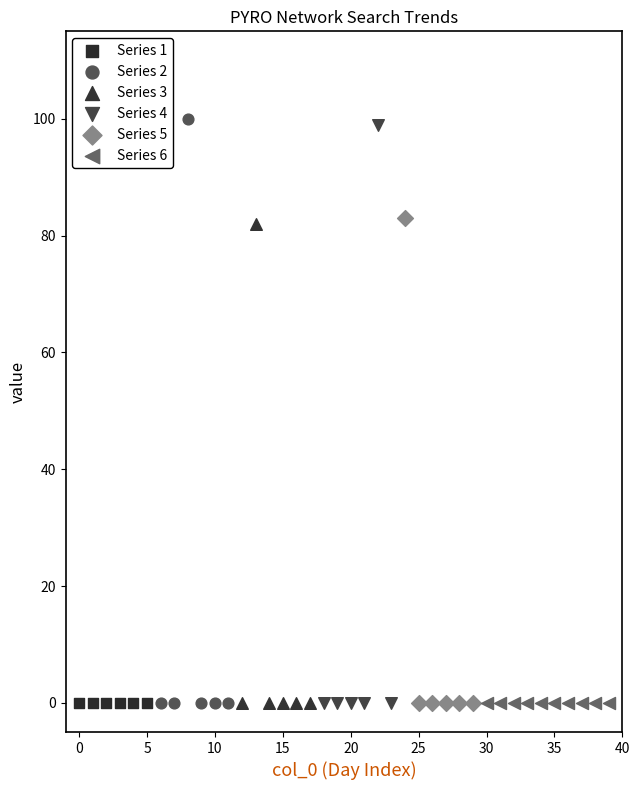

What are all the series names shown in the legend?

Series 1, Series 2, Series 3, Series 4, Series 5, Series 6